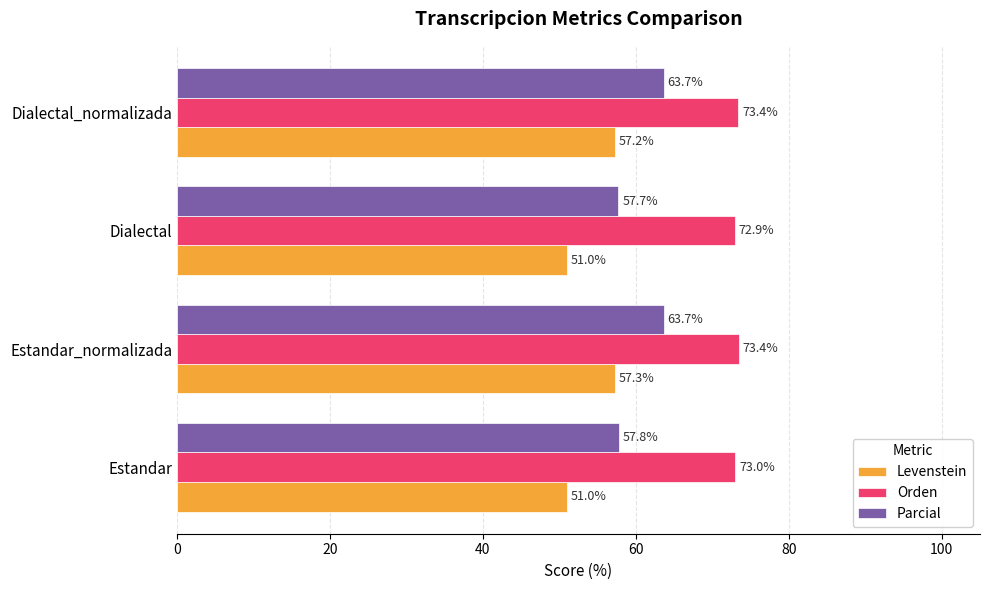

What is the lowest value of the Orden series?

72.9